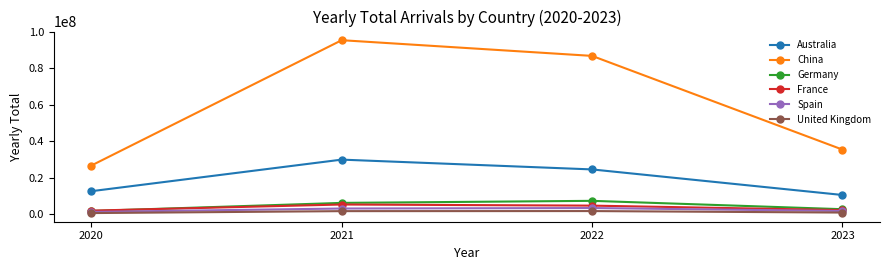

At which label does Australia reach its peak?

2021